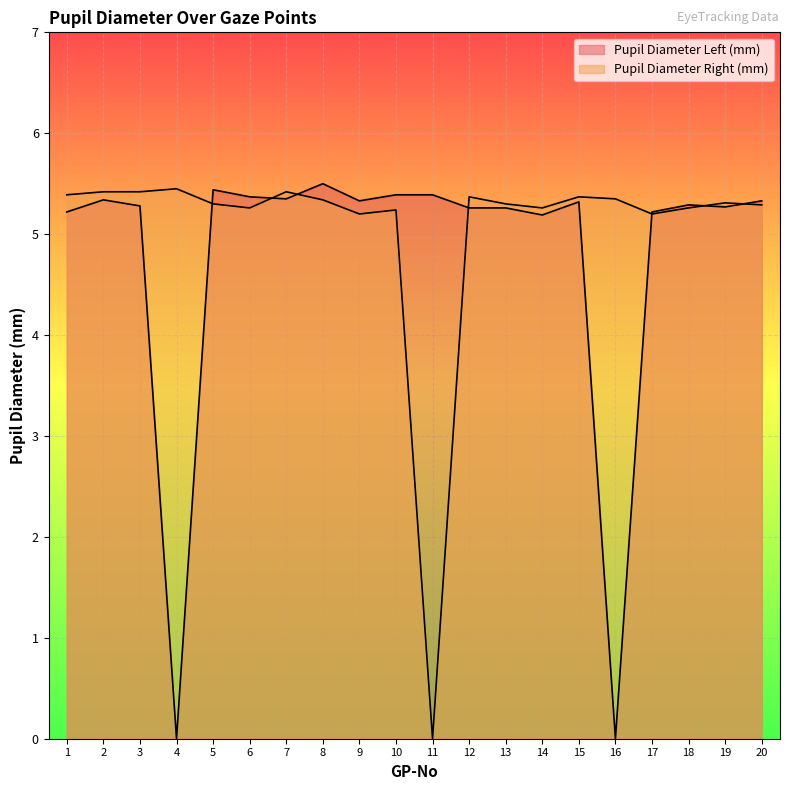

Which label corresponds to the smallest value in the chart?

4